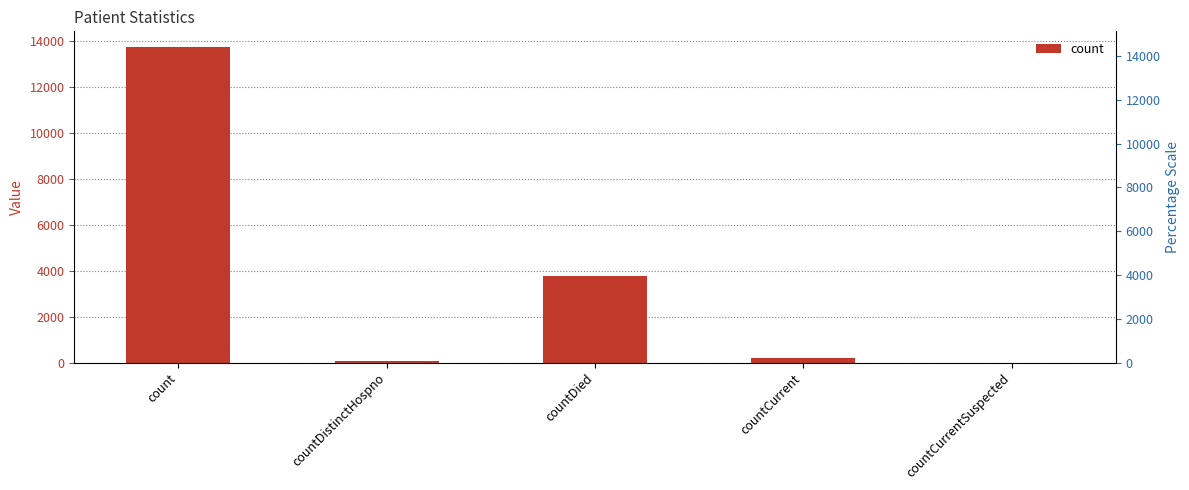

What is the average value?

3555